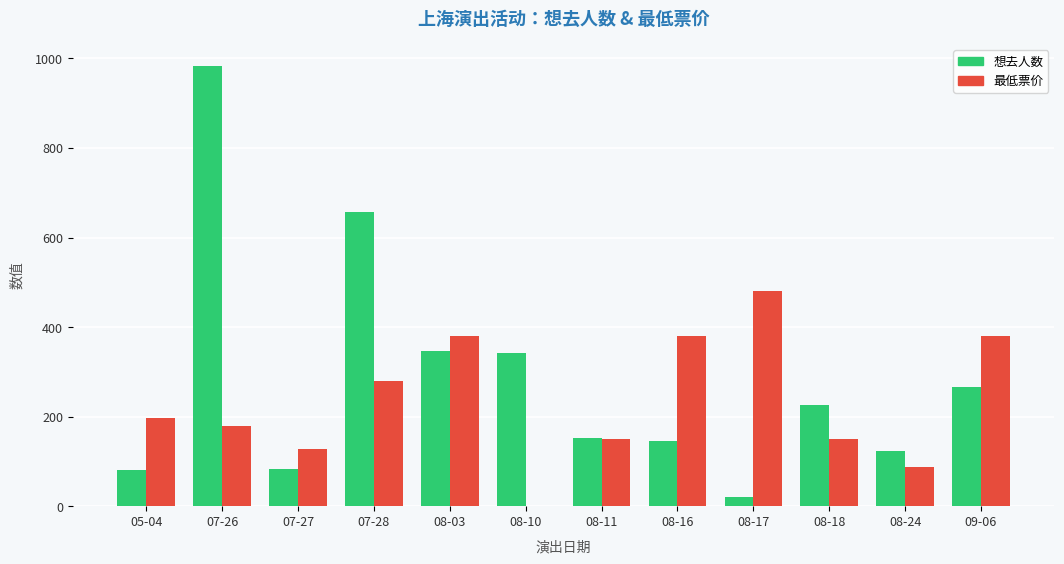

What is the approximate value of 想去人数 at 09-06, to the nearest 10?

270